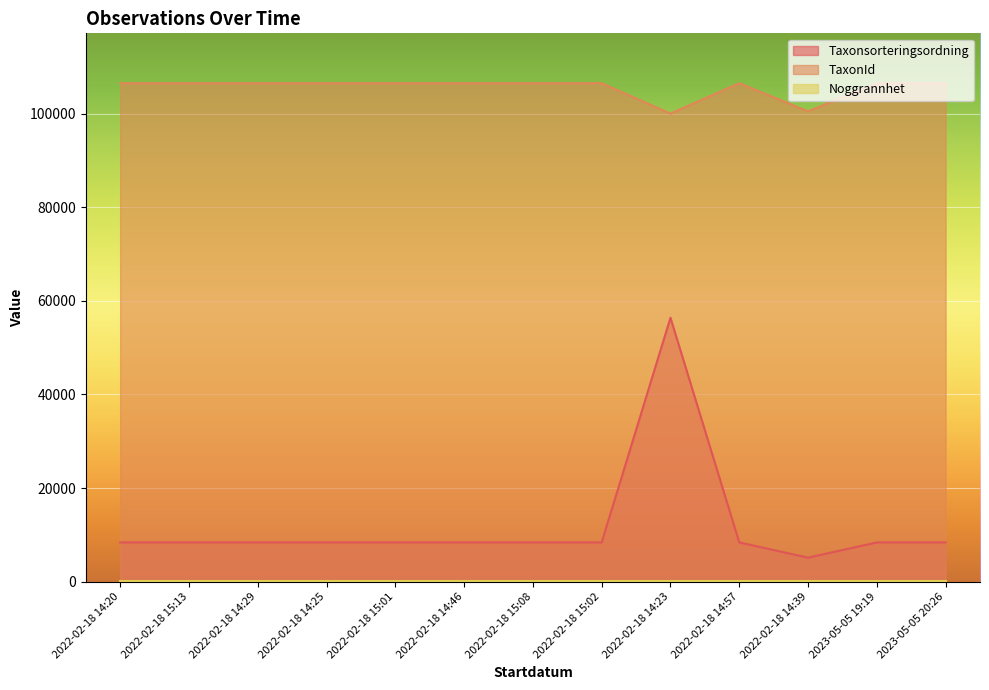

At which category is the sum across all series the highest?

2022-02-18 14:23